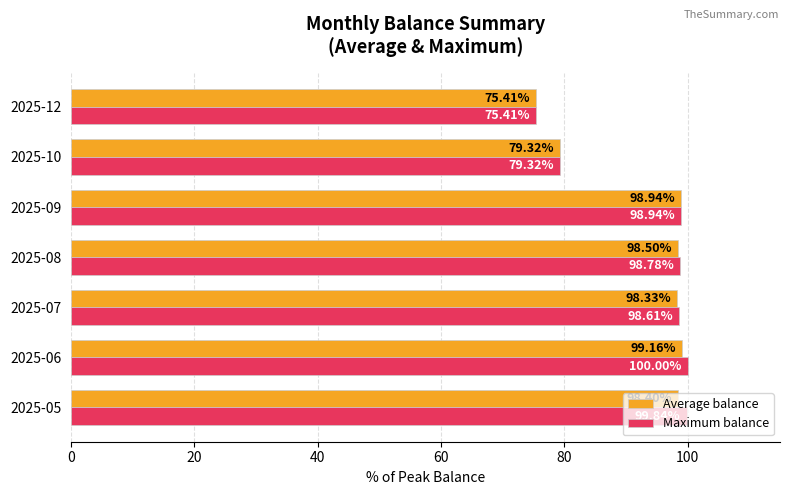

How many distinct data groups are displayed?

2